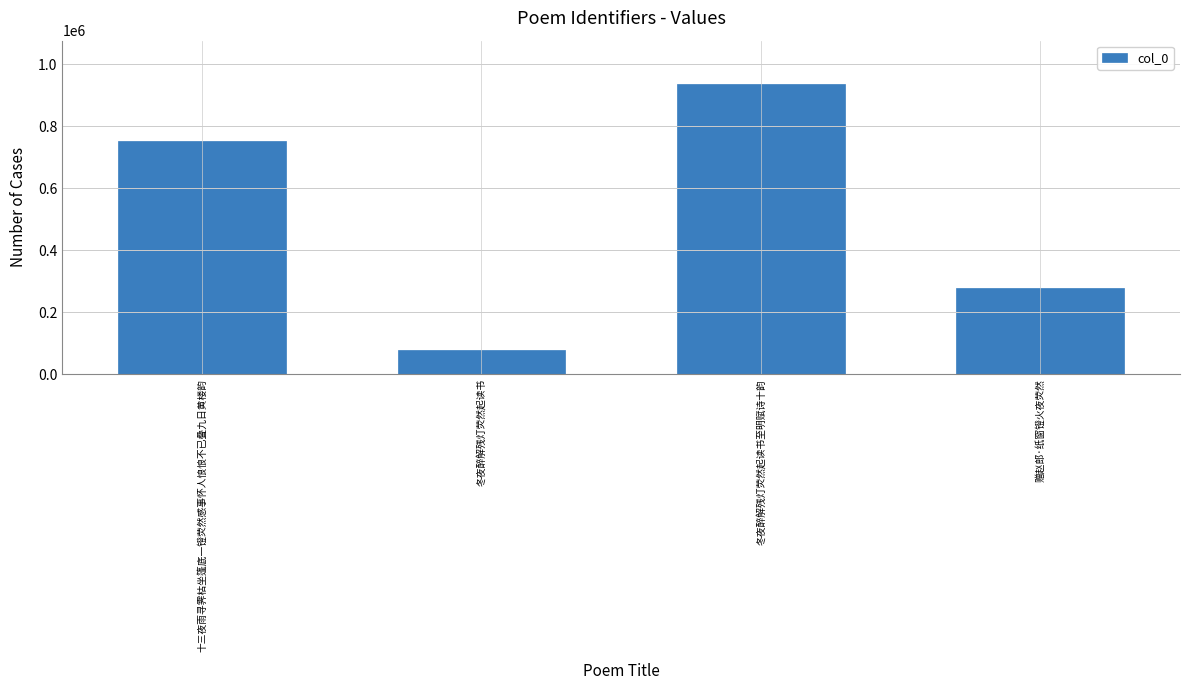

What is the sum of the values at 冬夜醉解残灯荧然起读书 and 赠赵郎·纸窗镫火夜荧然?

353987